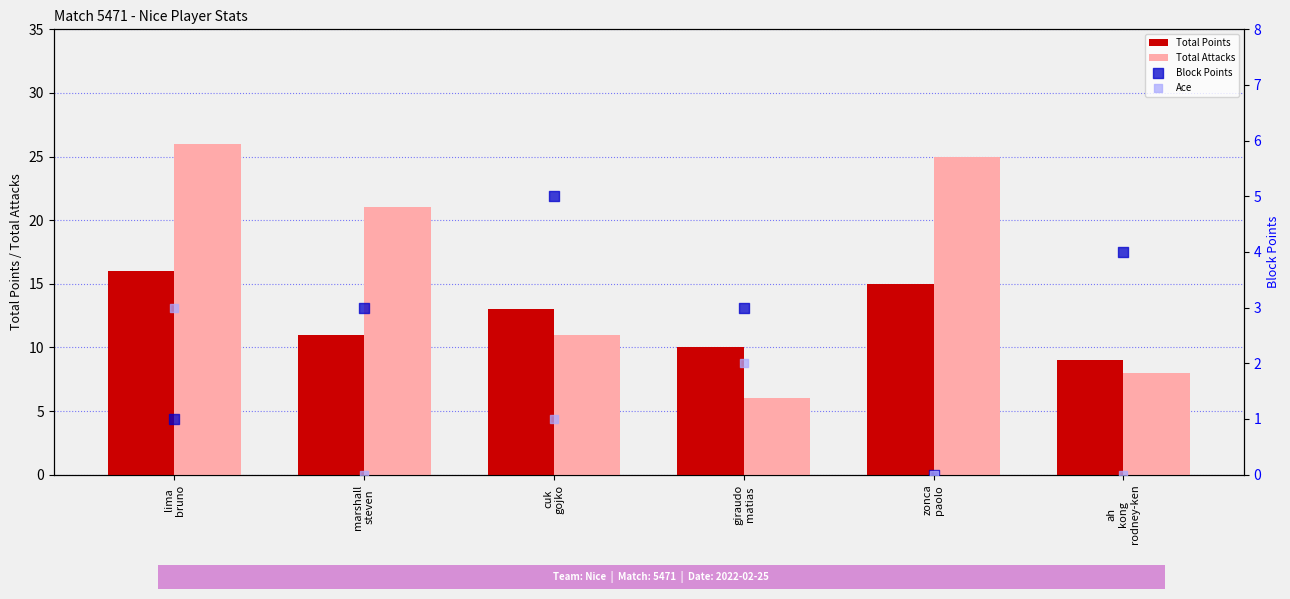

Which series has the largest total across all categories?

Total Attacks